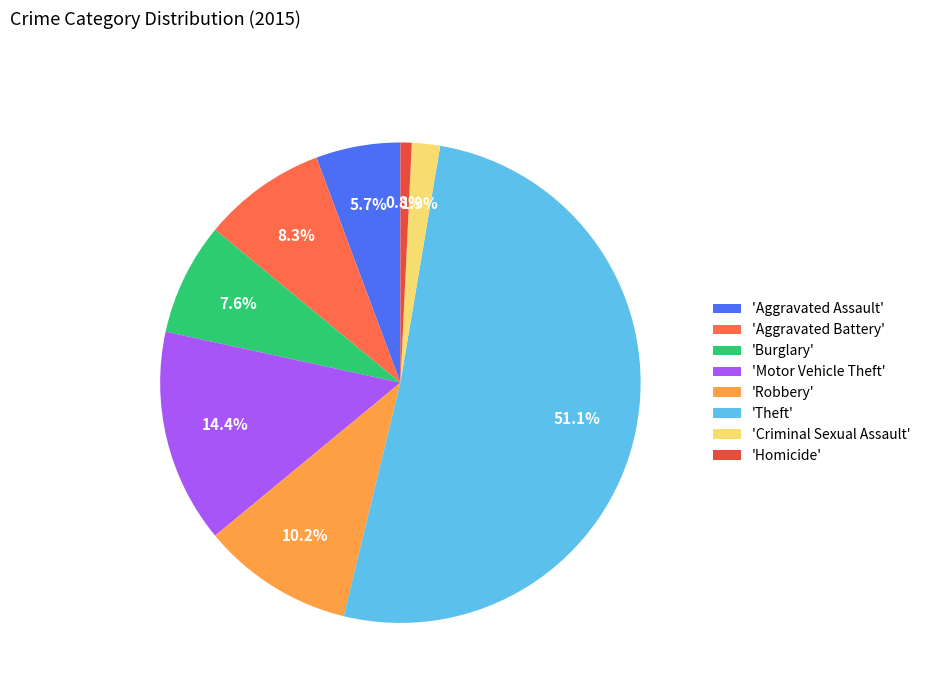

How many segments does this pie chart have?

8